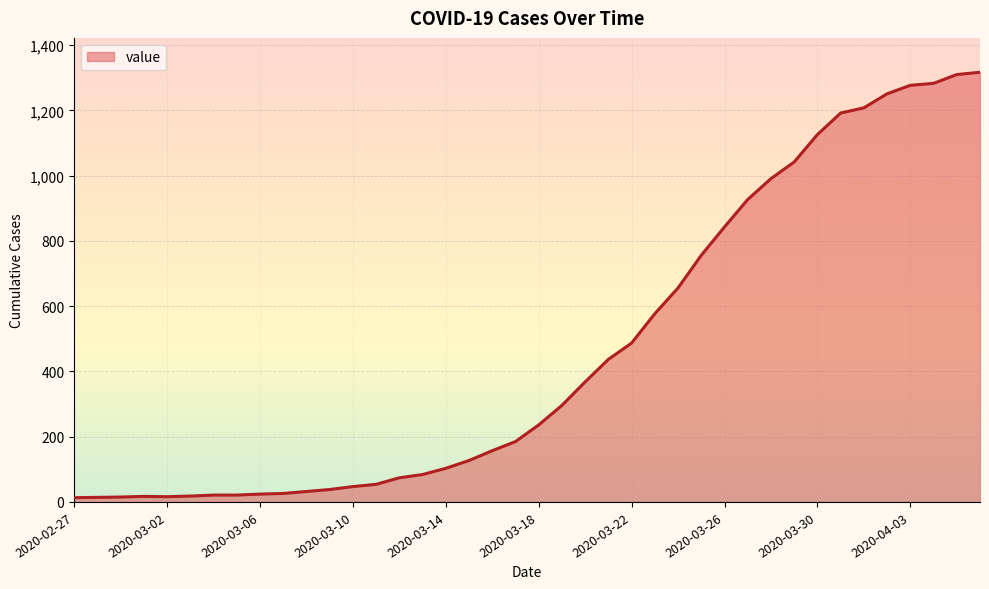

What is the difference between the maximum and minimum values?

1304